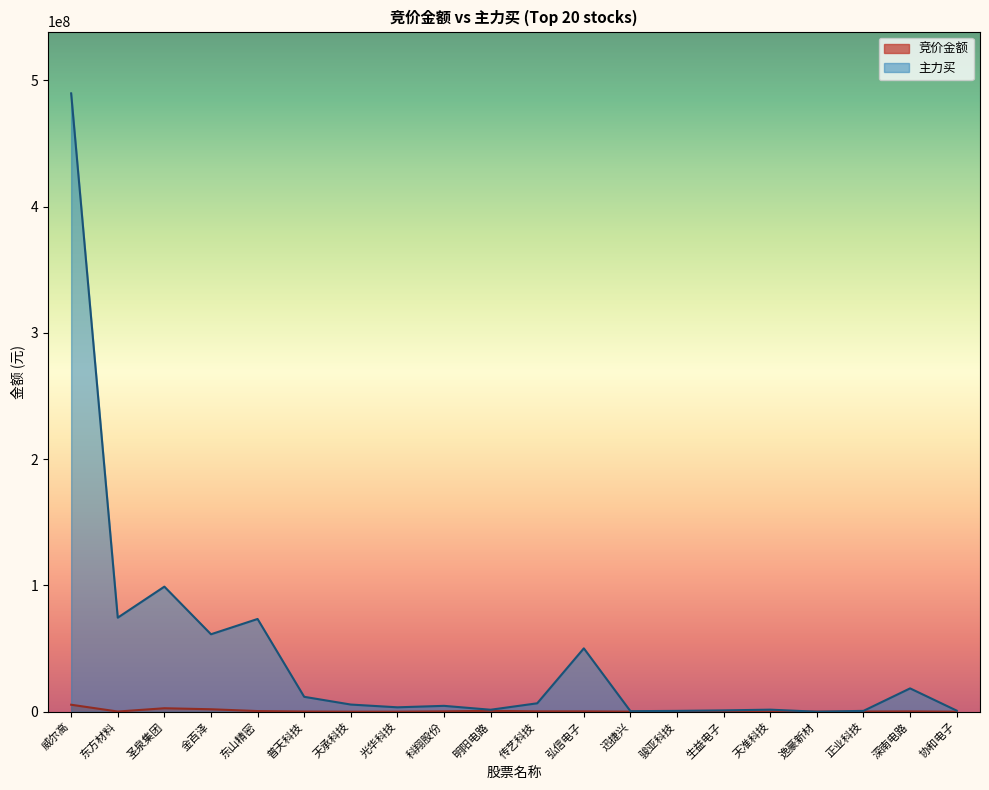

Which series changed the most between 骏亚科技 and 正业科技?

竞价金额